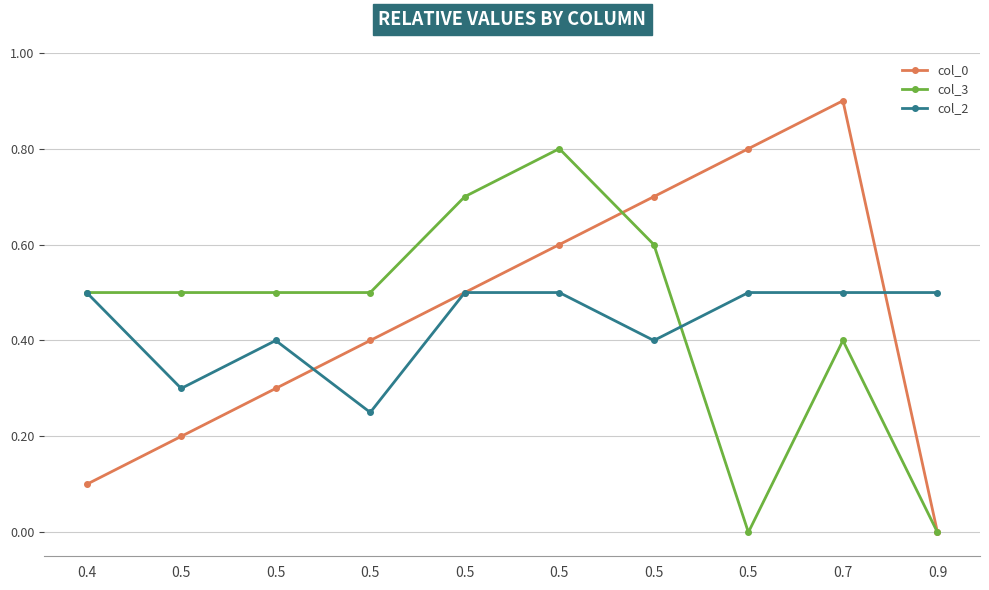

True or false: col_3 has a value of 0.1 at 0.5.

False